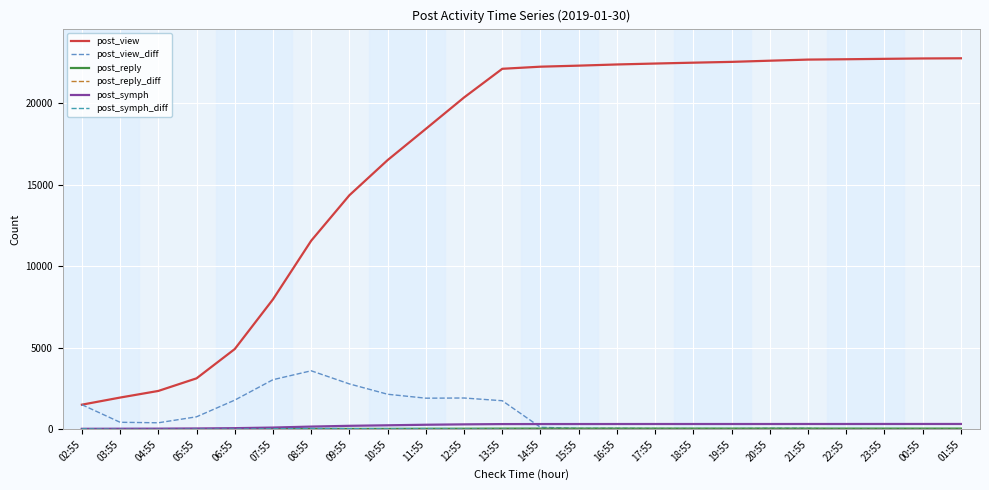

What position from the right is 14:55?

12